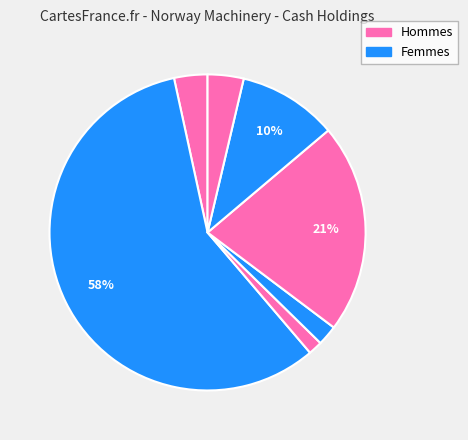

How many segments does this pie chart have?

7